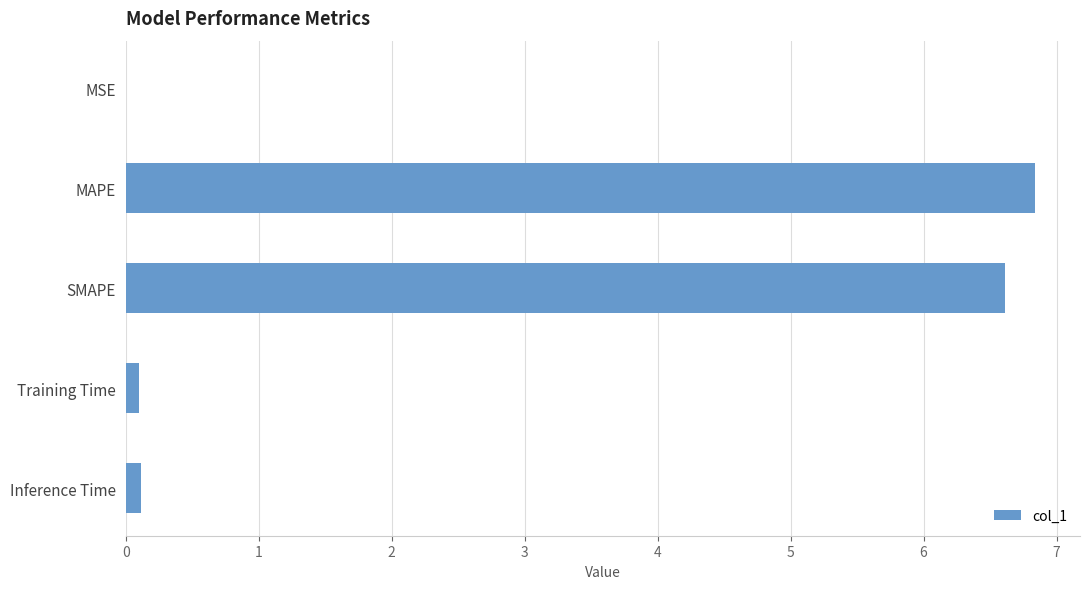

Between MAPE and Training Time, which is larger?

MAPE